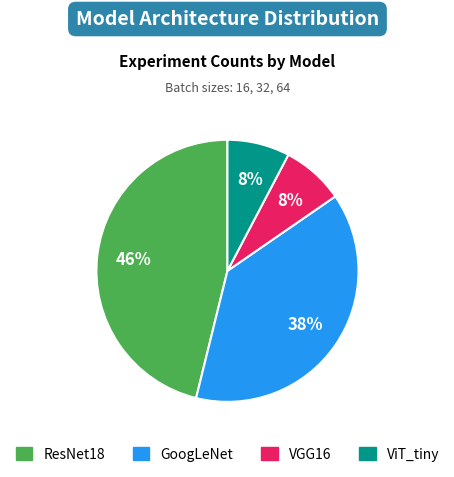

To the nearest percent, what portion does VGG16 represent?

8%